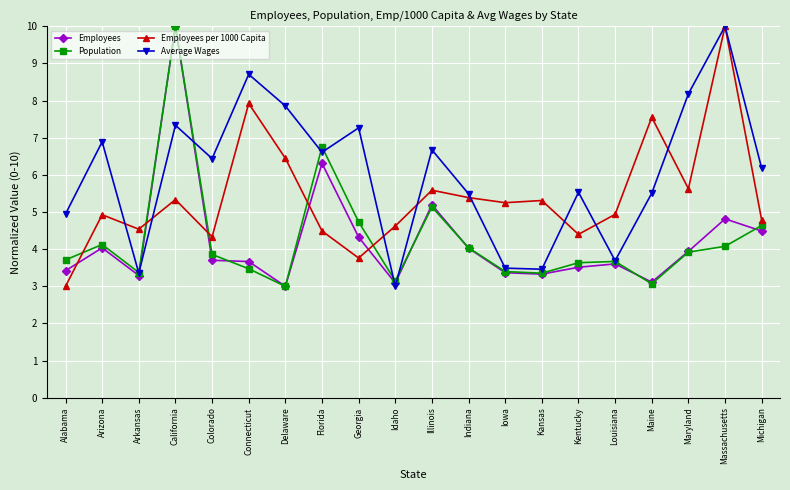

True or false: Population has more than 2 interior local peaks.

True